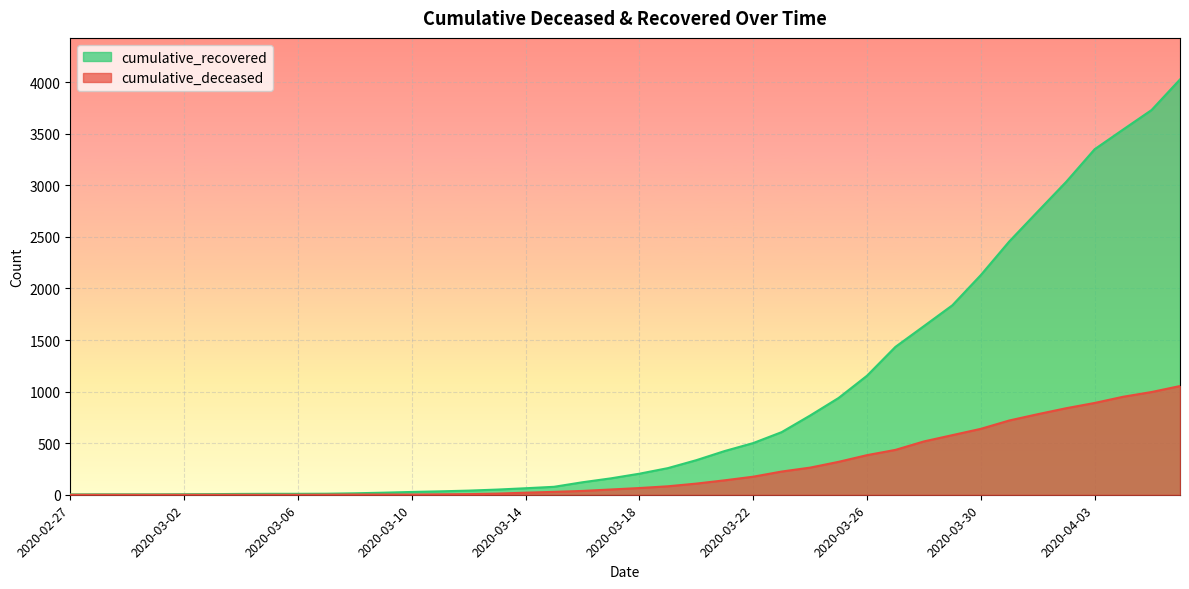

True or false: cumulative_recovered has a value of 1591 at 2020-03-25.

False